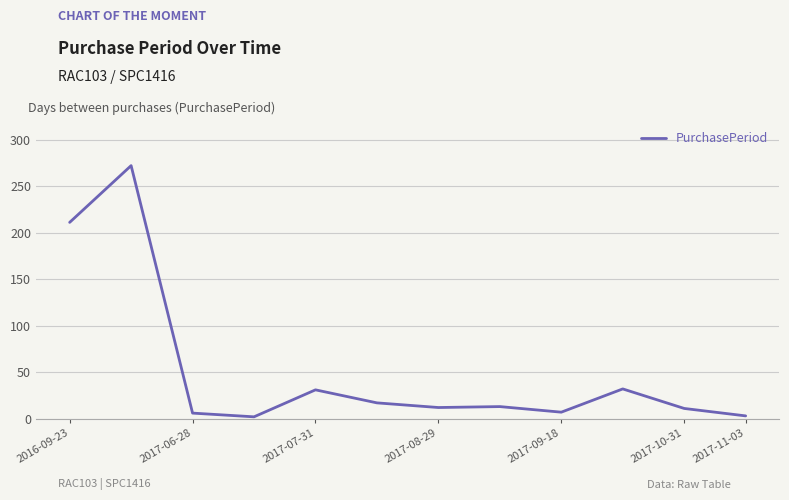

How many lines are shown in the chart?

1